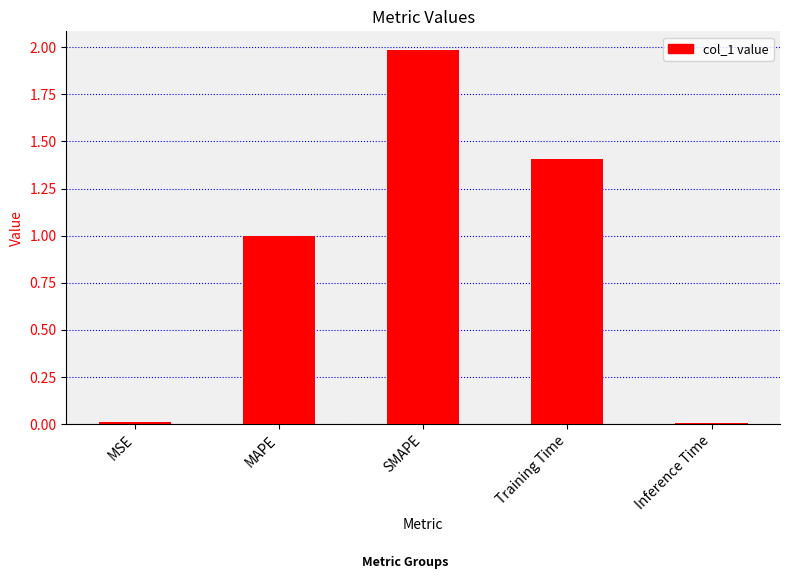

How many distinct data groups are displayed?

1